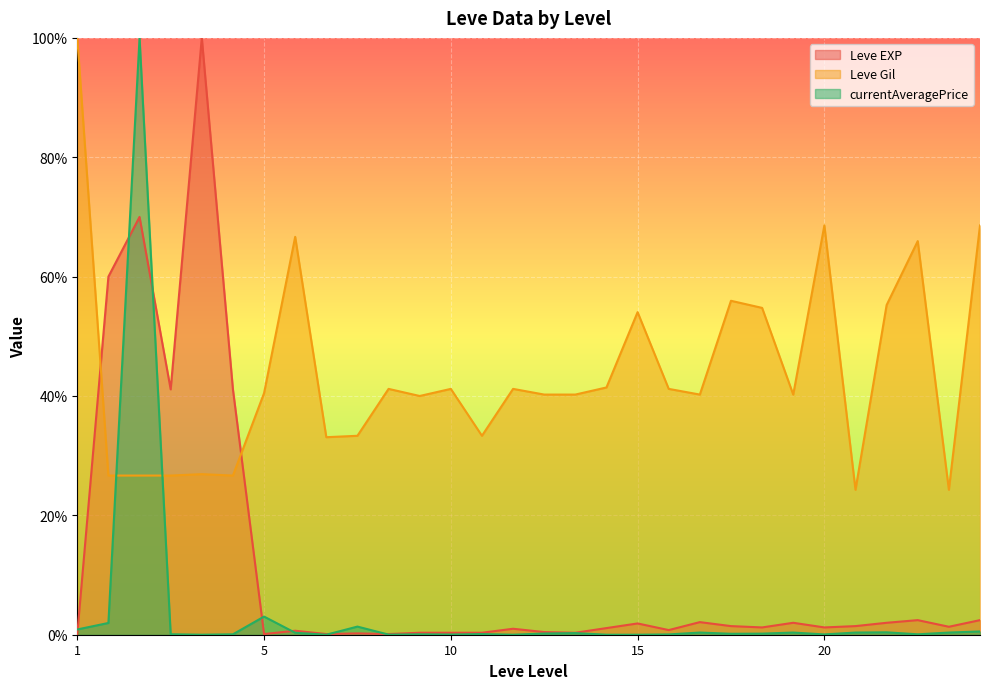

Rank the series by their average value, from lowest to highest.

currentAveragePrice, Leve EXP, Leve Gil